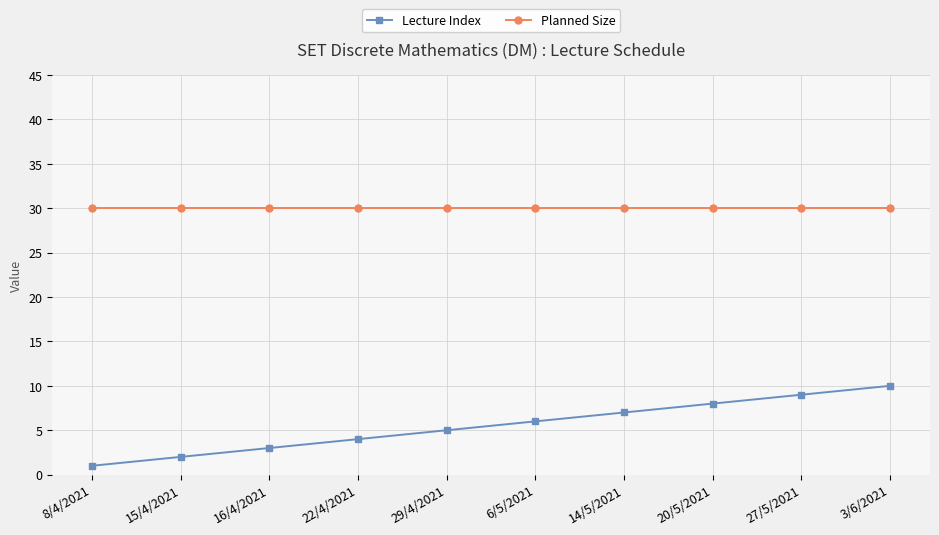

At 27/5/2021, list the series in order from smallest to largest.

Lecture Index, Planned Size